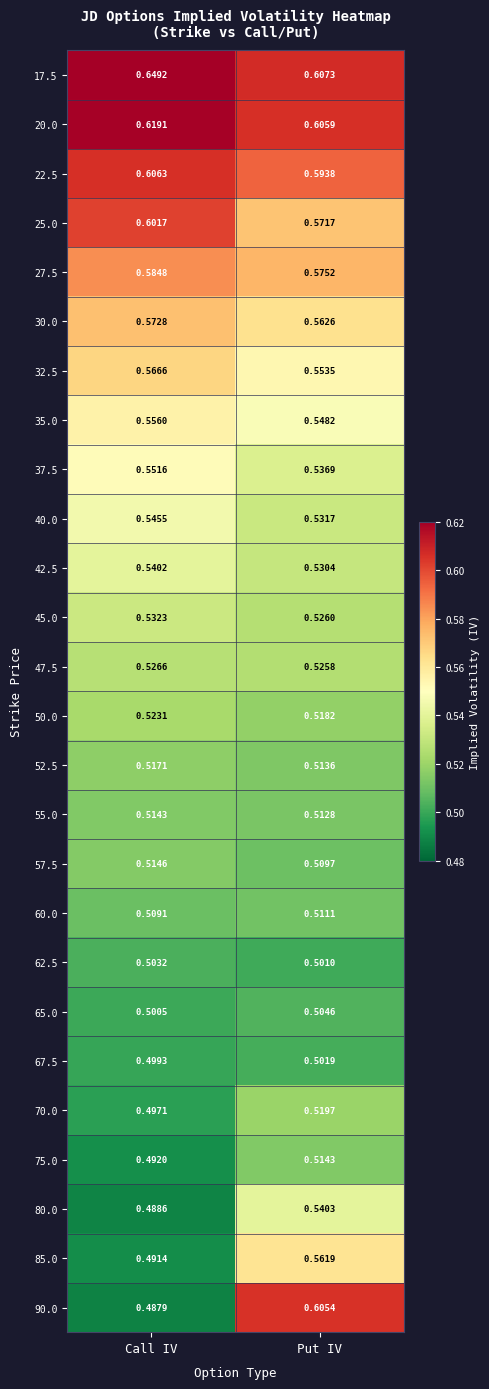

What is the average value of the 60.0 series?

0.5